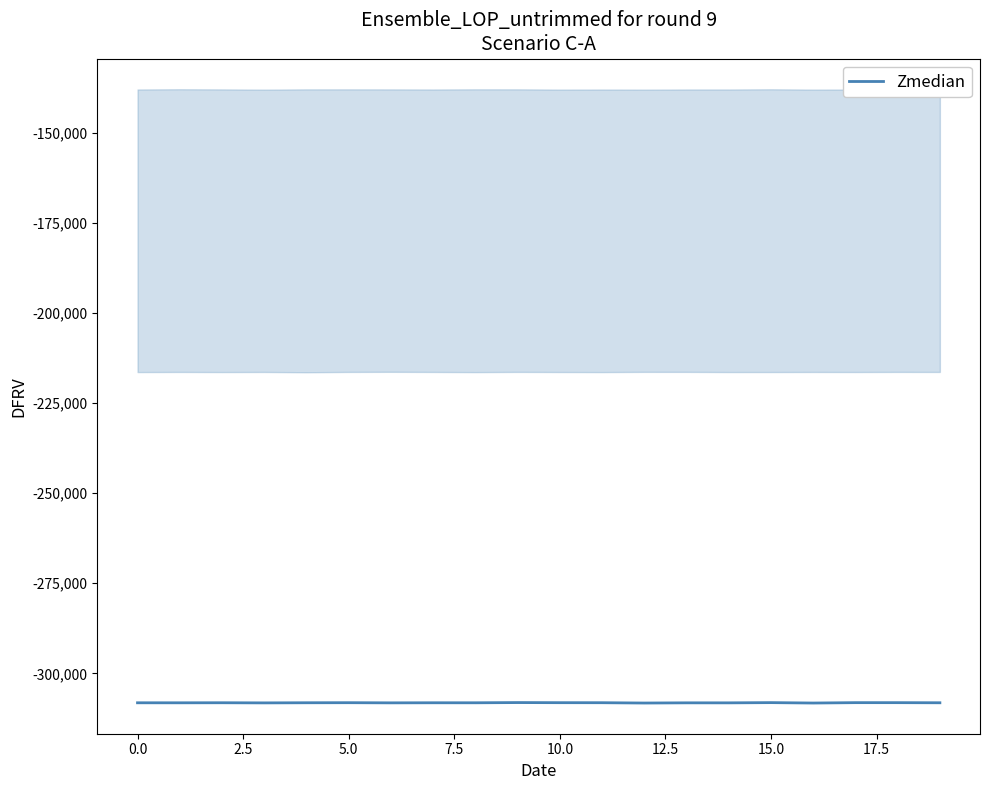

What is the difference between the maximum and minimum values?

127.5